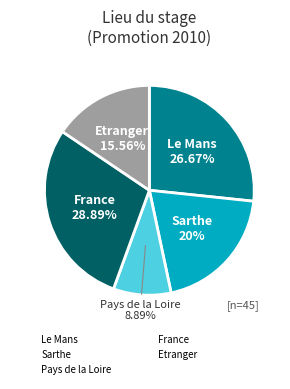

Does Sarthe account for over 50% of the chart?

No